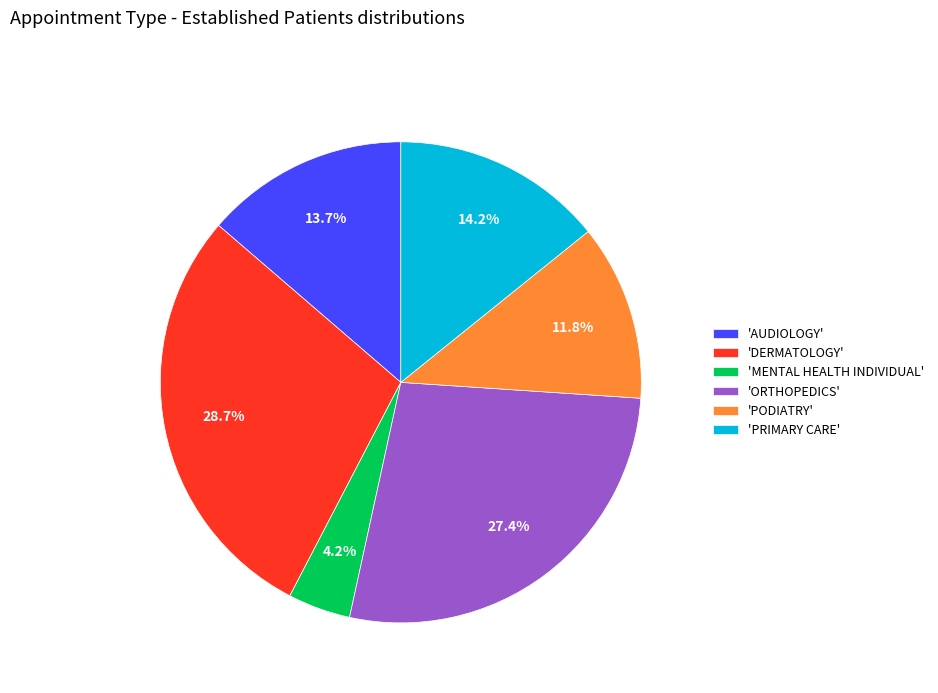

Which has a higher value, 'PODIATRY' or 'DERMATOLOGY'?

'DERMATOLOGY'